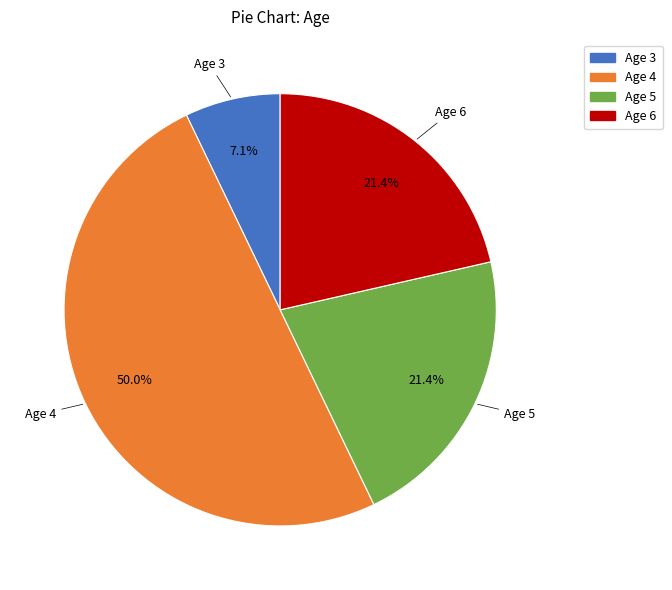

How many segments does this pie chart have?

4